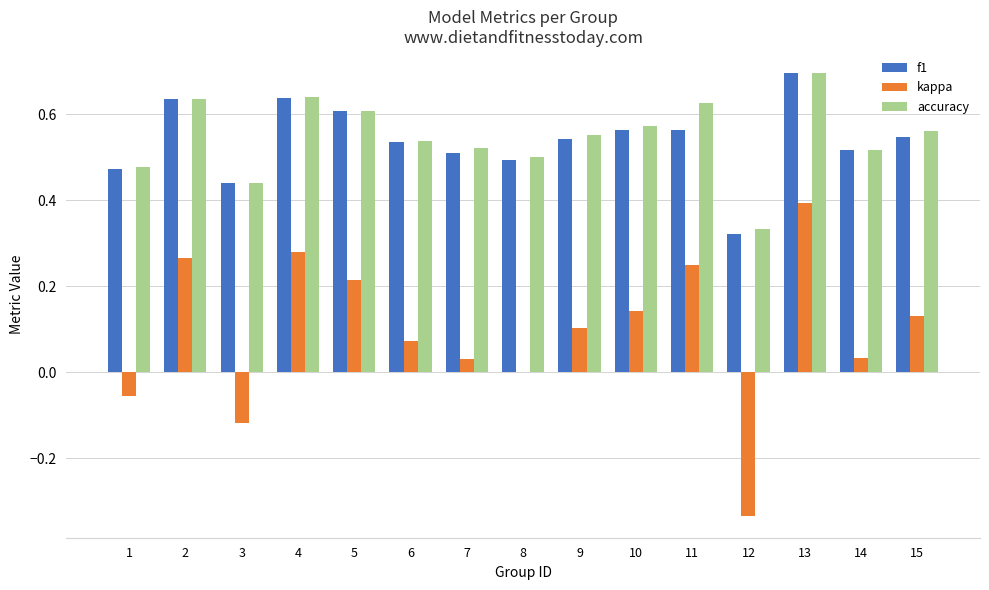

Is the value of accuracy at 13 greater than the value of kappa at 6?

Yes